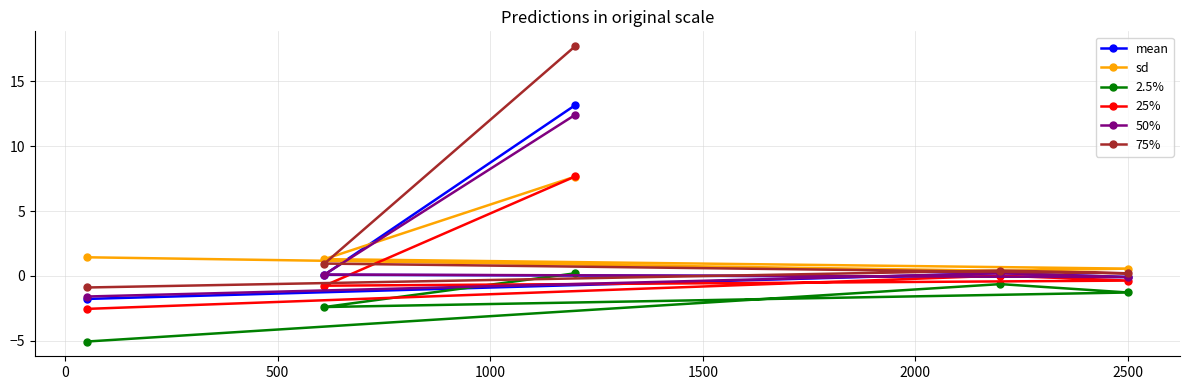

What is the minimum value shown in the chart?

-5.0